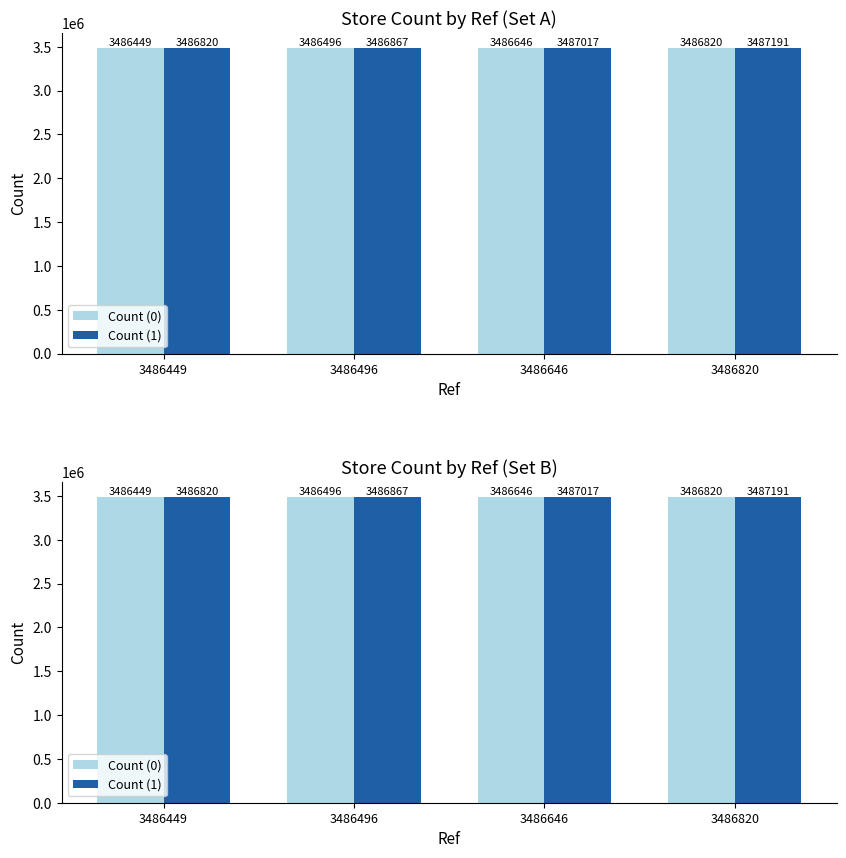

Reading left to right, list all the values displayed in this chart.

Count (0): 3486449=3486449	3486496=3486496	3486646=3486646	3486820=3486820
Count (1): 3486449=3486820	3486496=3486867	3486646=3487017	3486820=3487191